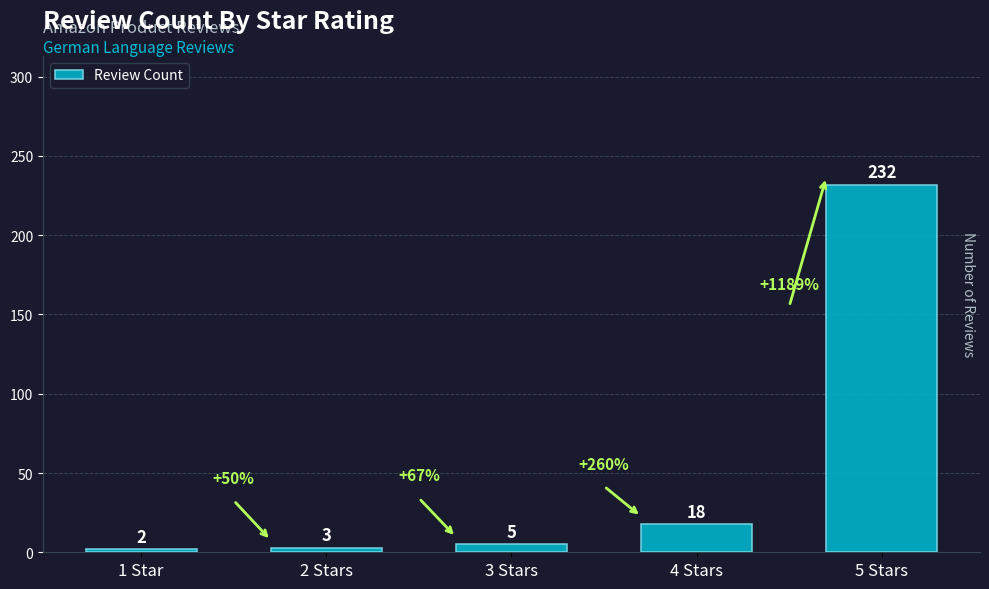

Reading left to right, extract all data points from this chart.

1 Star=2	2 Stars=3	3 Stars=5	4 Stars=18	5 Stars=232